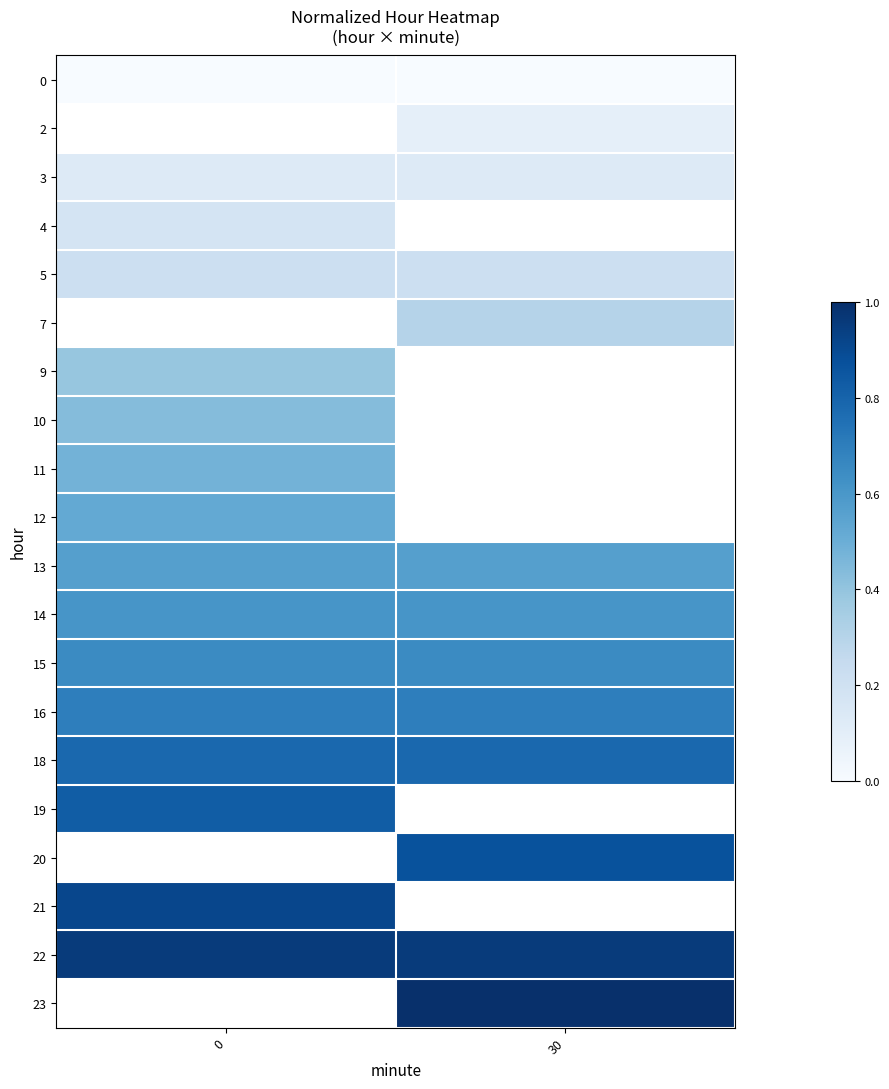

Which series has the largest total across all categories?

22